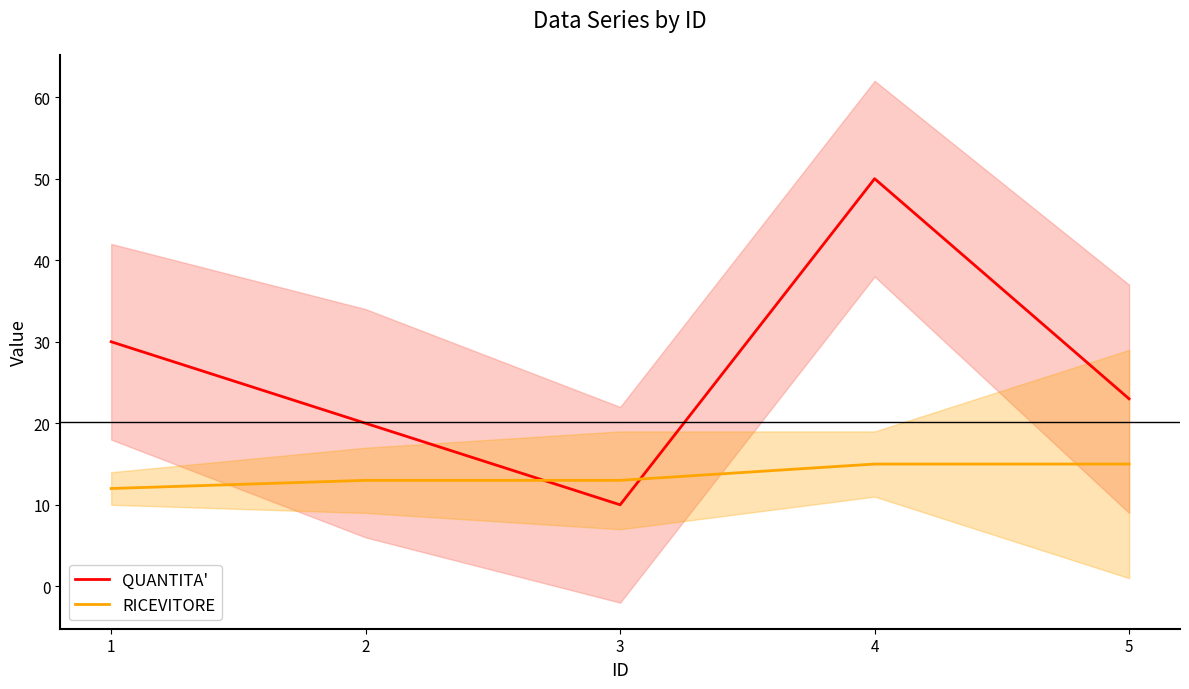

How many data points in RICEVITORE are less than 13?

1